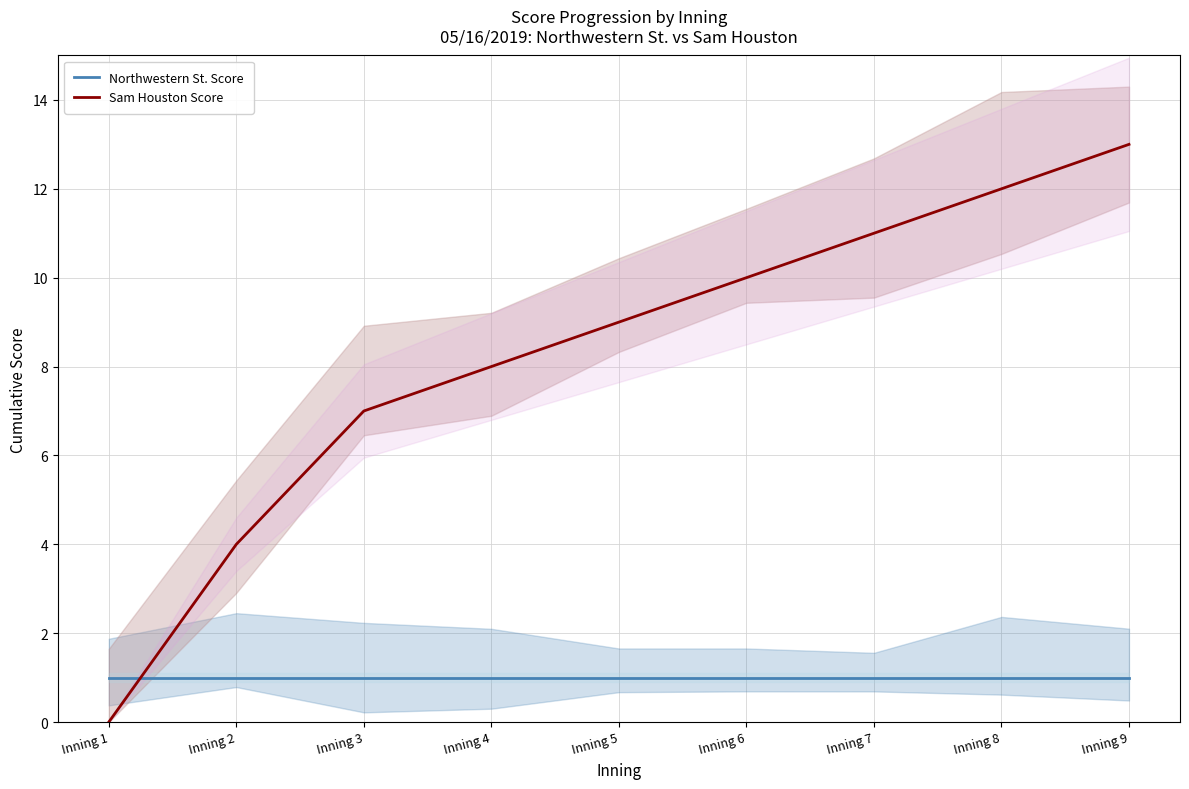

What is the difference between the highest and lowest values at Inning 9?

12